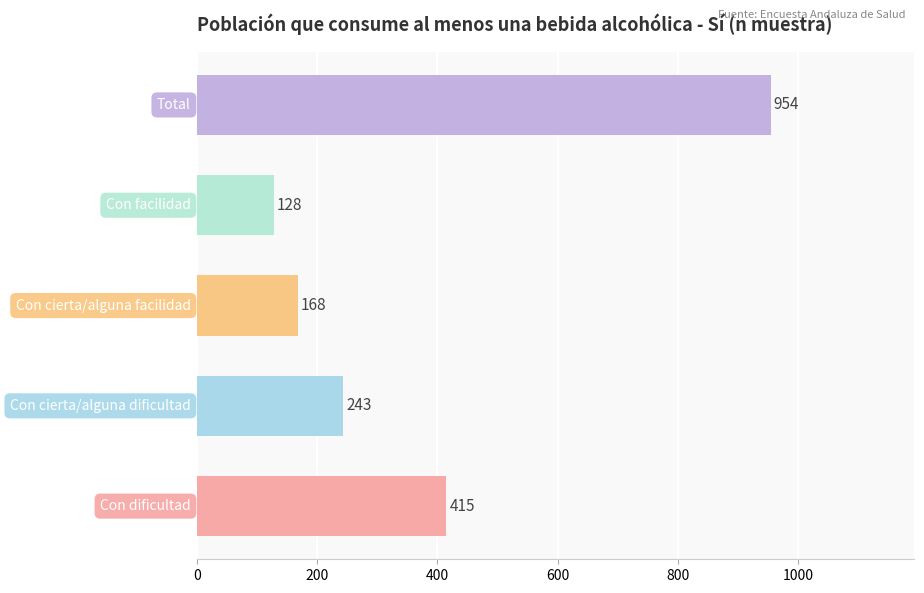

Count the number of data series in this chart.

1